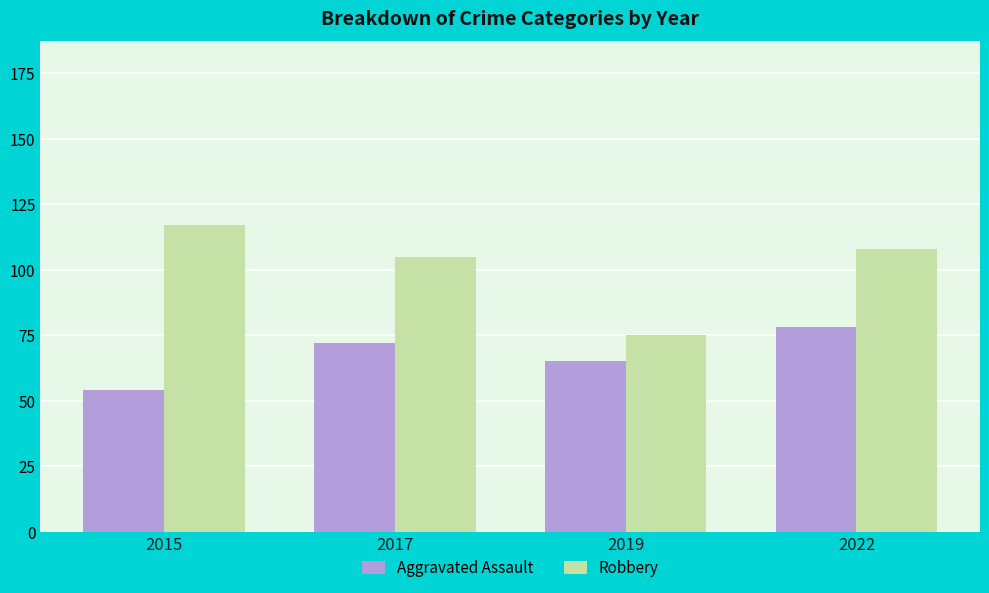

Reading left to right, extract all data points from this chart.

Aggravated Assault: 2015=54	2017=72	2019=65	2022=78
Robbery: 2015=117	2017=105	2019=75	2022=108